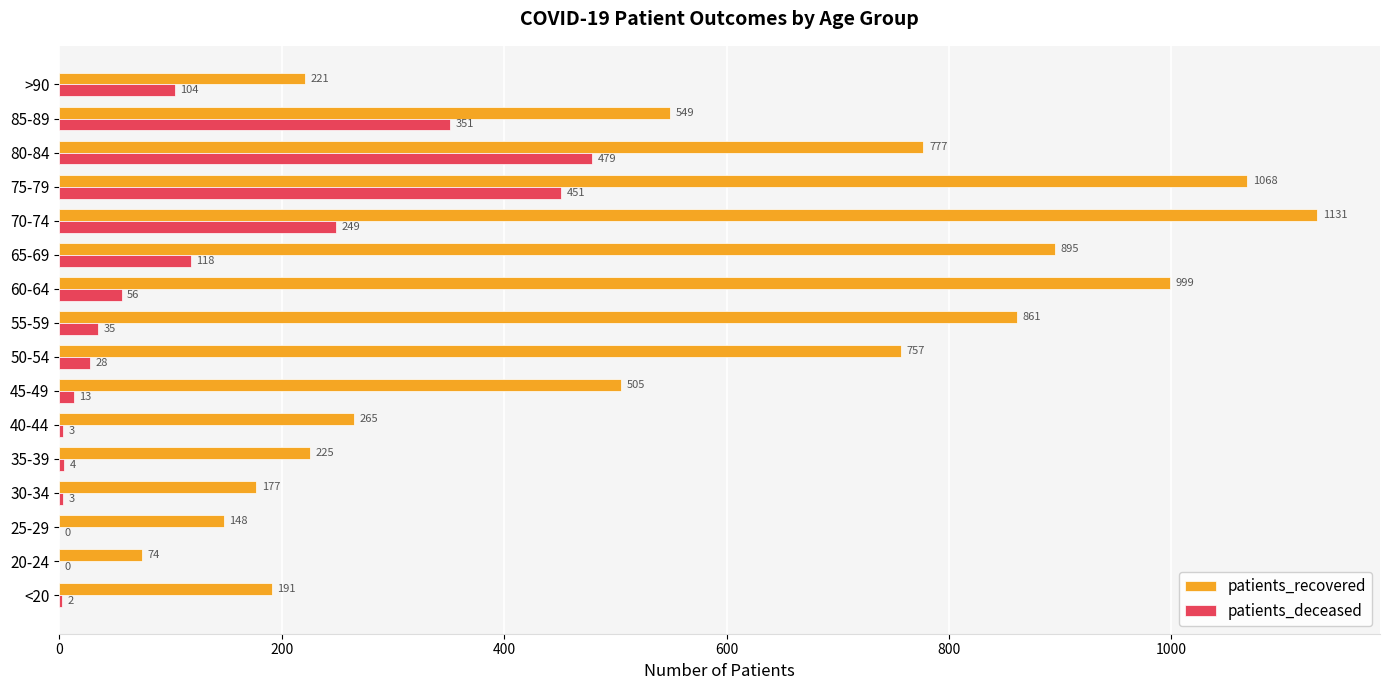

The value of patients_recovered at >90 is 221. True or false?

True